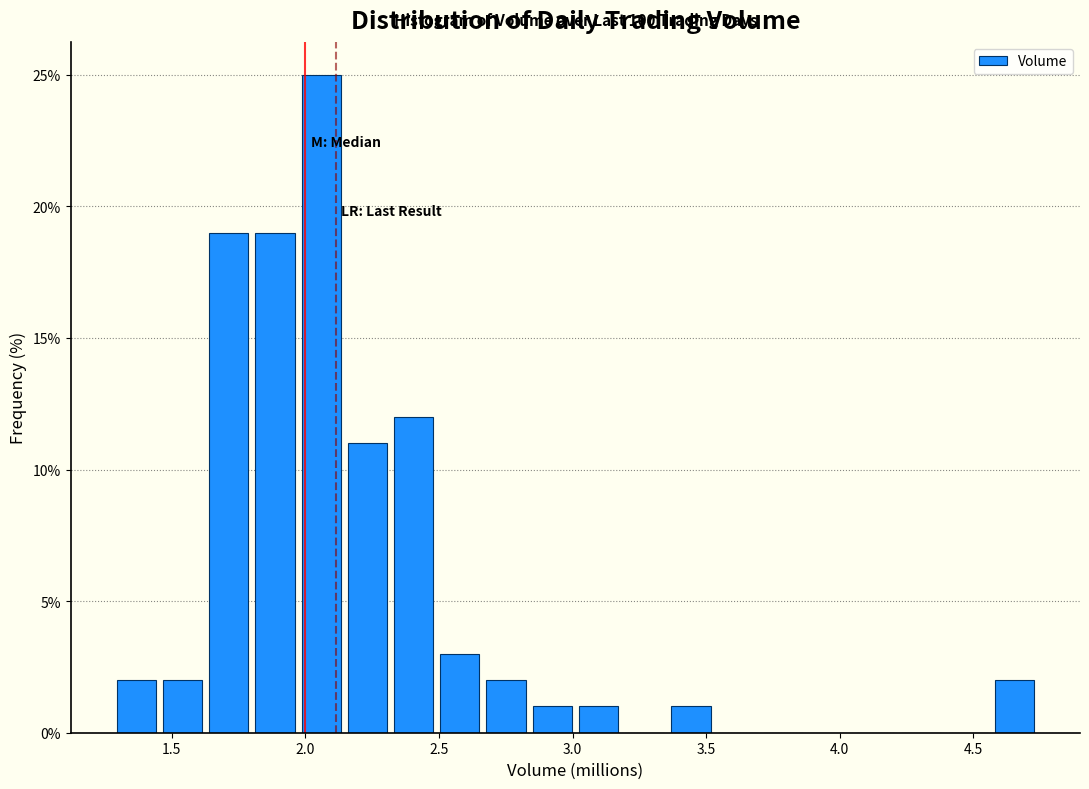

Around what value on the x-axis is the tallest bar? Give the approximate position of its centre, as read against the axis.

2.05